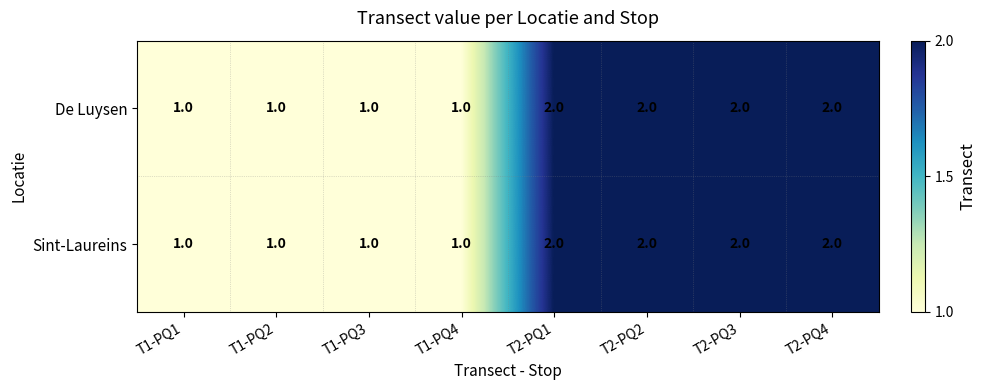

What is the total value across all series at T1-PQ3?

2